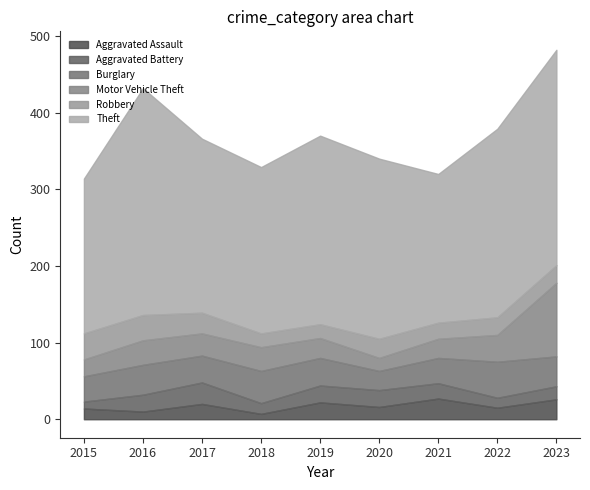

What is the value of the Aggravated Battery point at the 3rd from the left?

28